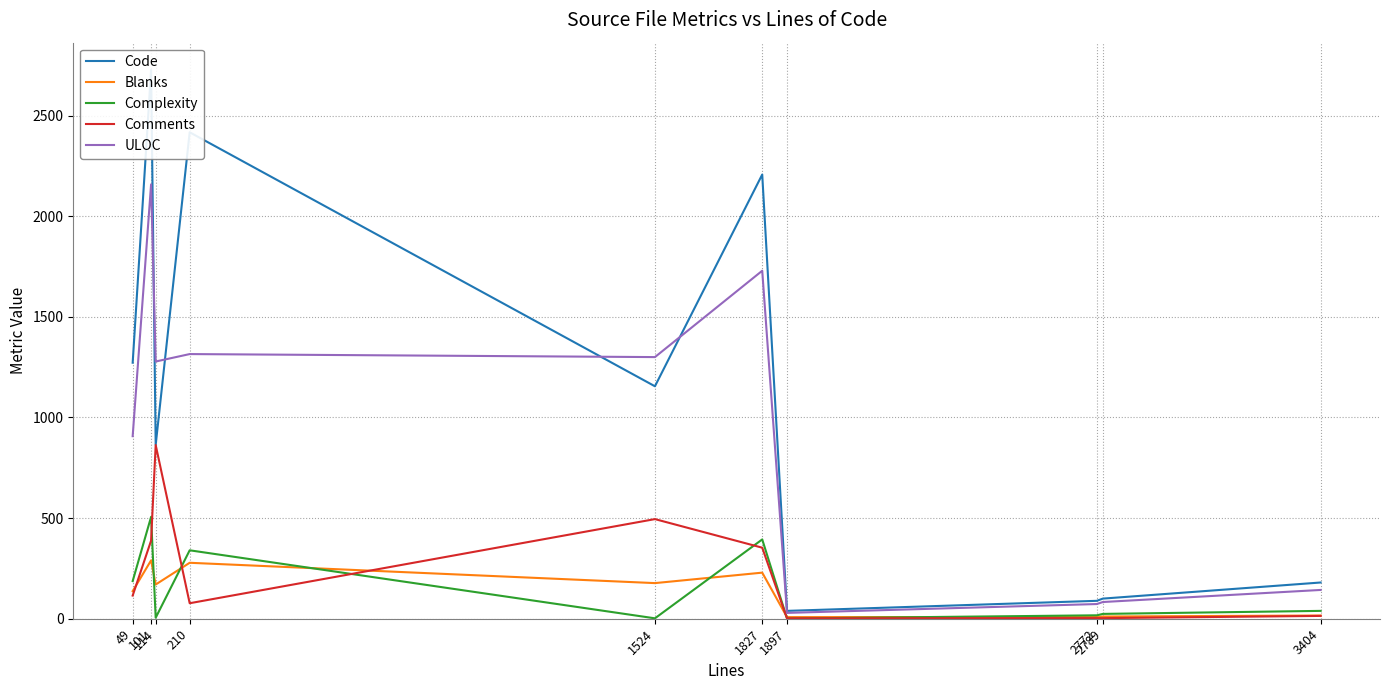

Reading right to left, transcribe all the data shown in this chart.

Code: 3404=180	2789=100	2772=89	1897=39	1827=2207	1524=1155	210=2417	114=864	101=2726	49=1272
Blanks: 3404=16	2789=11	2772=9	1897=8	1827=229	1524=177	210=278	114=170	101=290	49=137
Complexity: 3404=39	2789=24	2772=17	1897=1	1827=394	1524=2	210=340	114=5	101=506	49=187
Comments: 3404=14	2789=3	2772=3	1897=2	1827=353	1524=495	210=77	114=863	101=388	49=115
ULOC: 3404=143	2789=83	2772=73	1897=29	1827=1729	1524=1300	210=1315	114=1278	101=2158	49=907